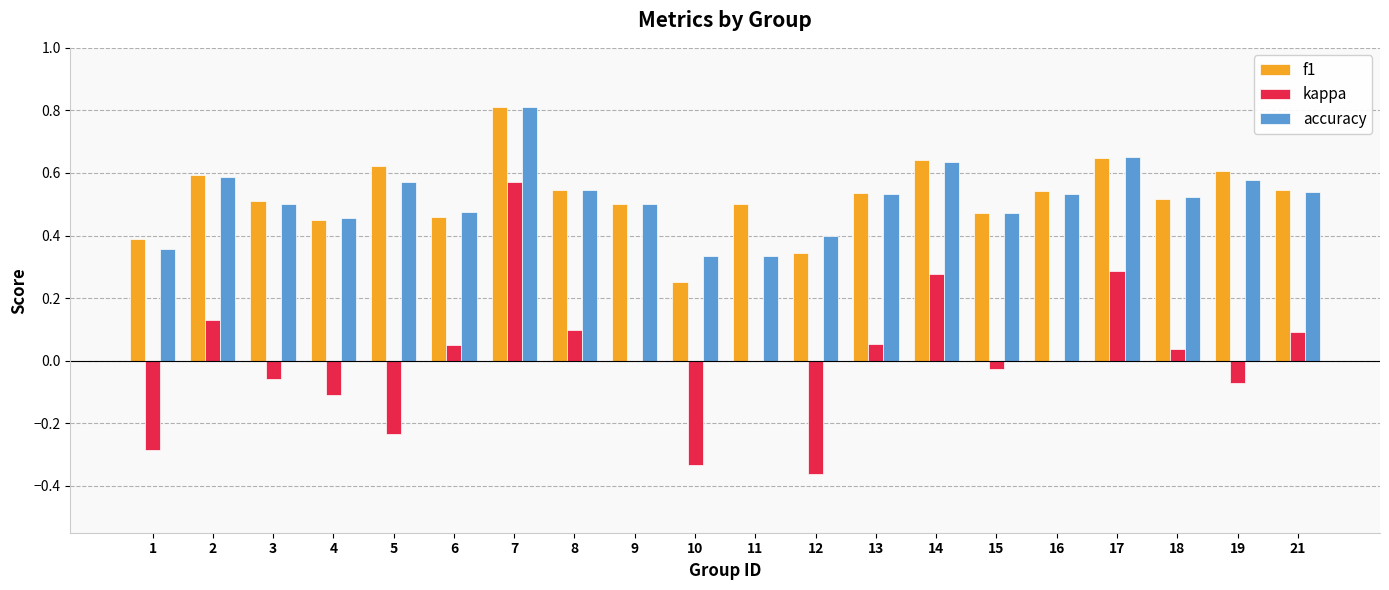

Between 10 and 13, which series saw the biggest shift?

kappa